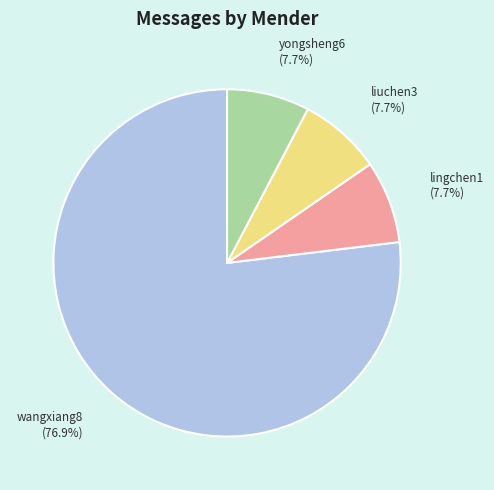

What is the majority slice?

wangxiang8